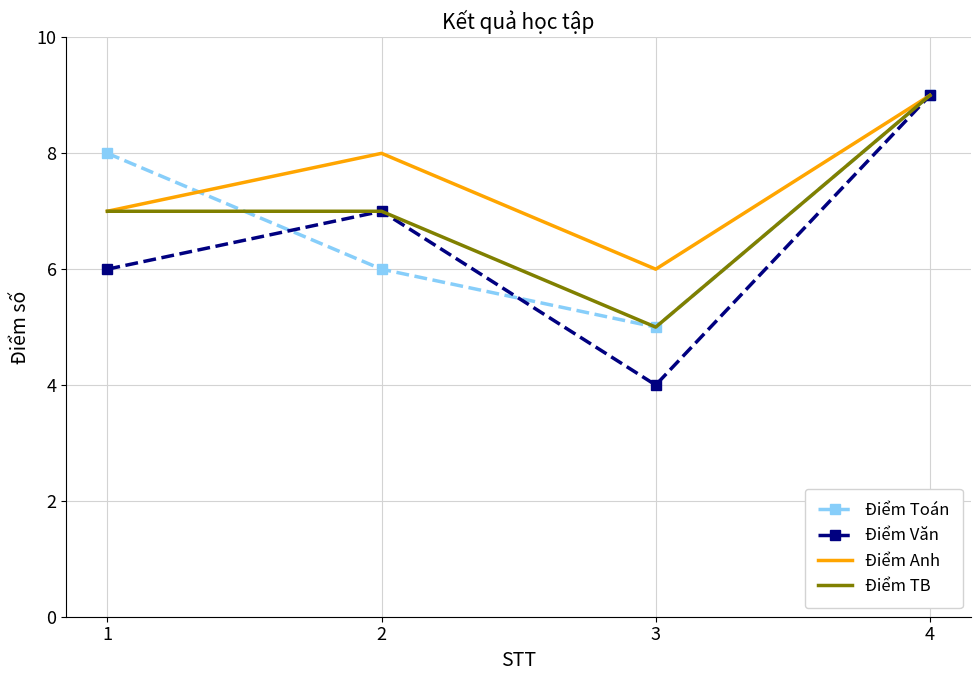

What is the difference between the Điểm Toán values at 2 and 3?

1